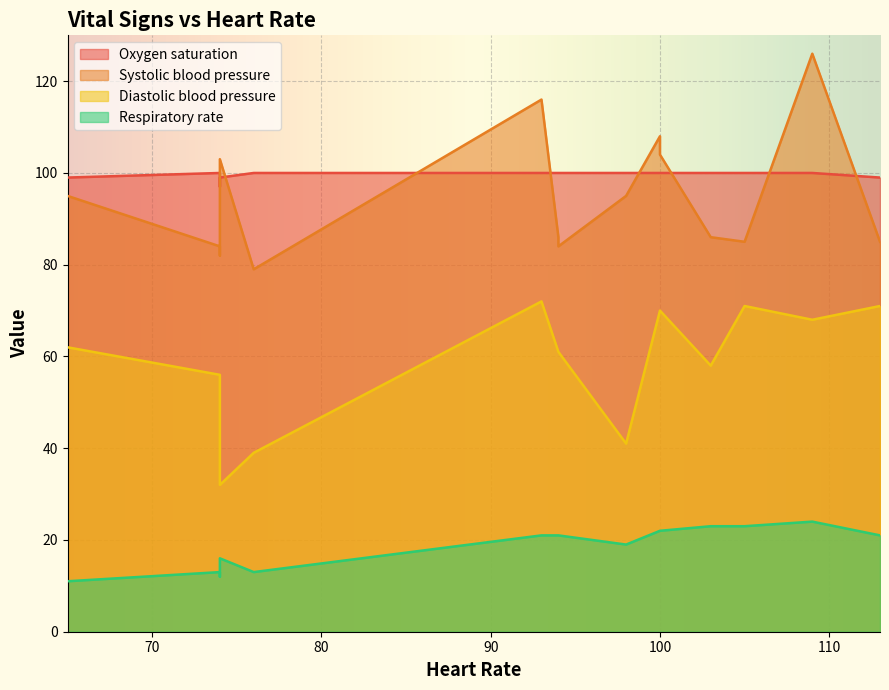

True or false: Diastolic blood pressure and Oxygen saturation cross at least once.

False